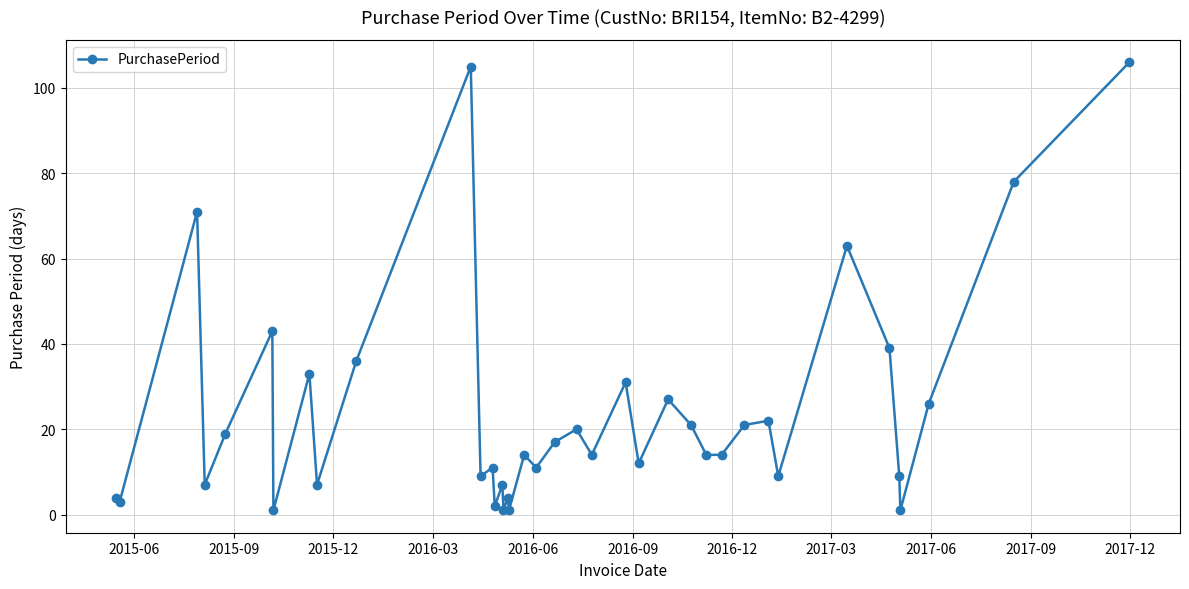

What is the maximum value shown in the chart?

106